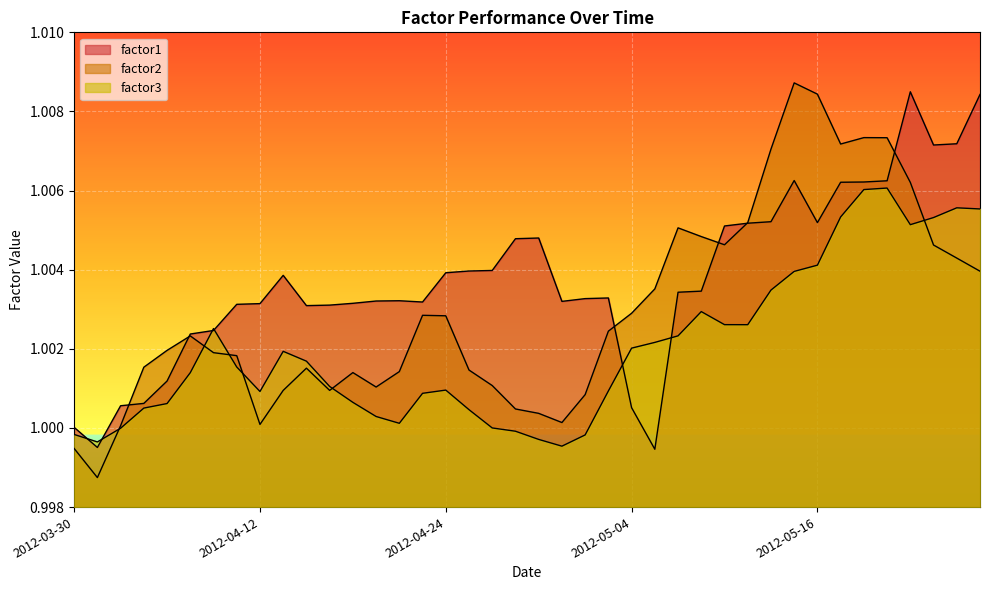

What position from the left is 2012-04-10?

7